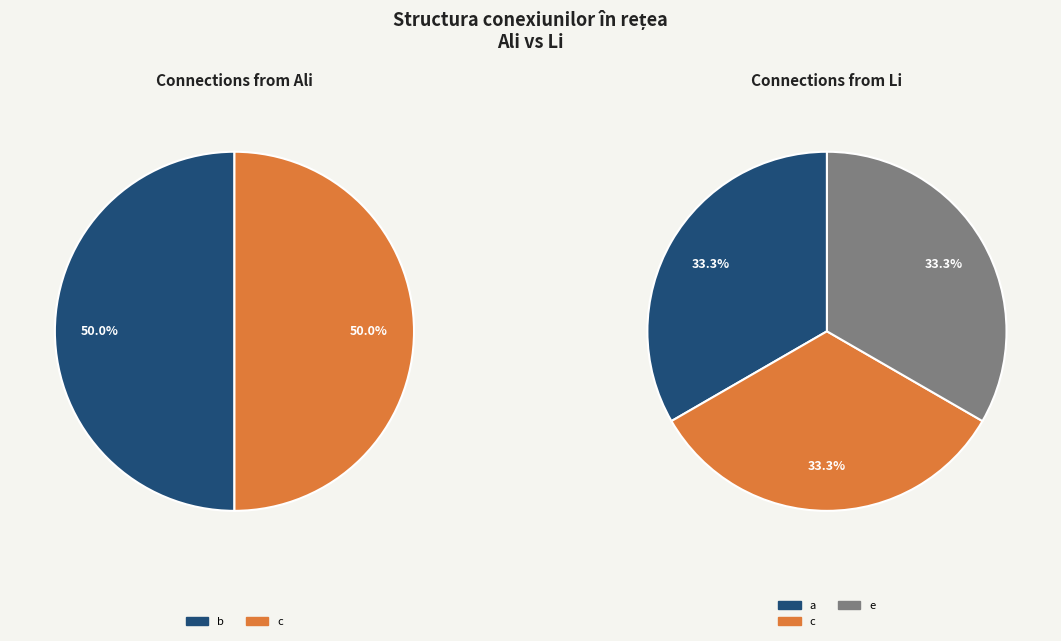

To the nearest percent, what is the combined percentage of d and b?

50%